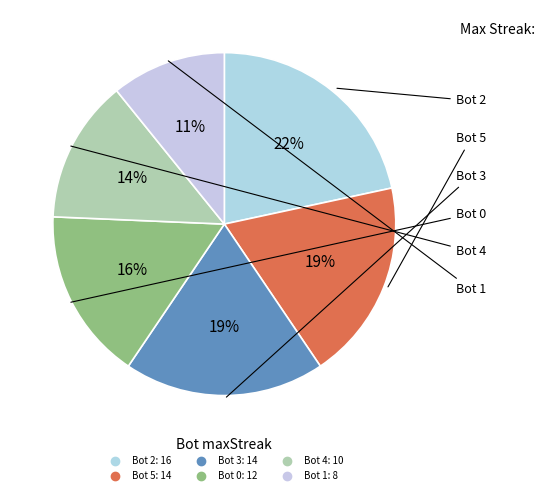

To the nearest percent, what is the average slice percentage?

17%